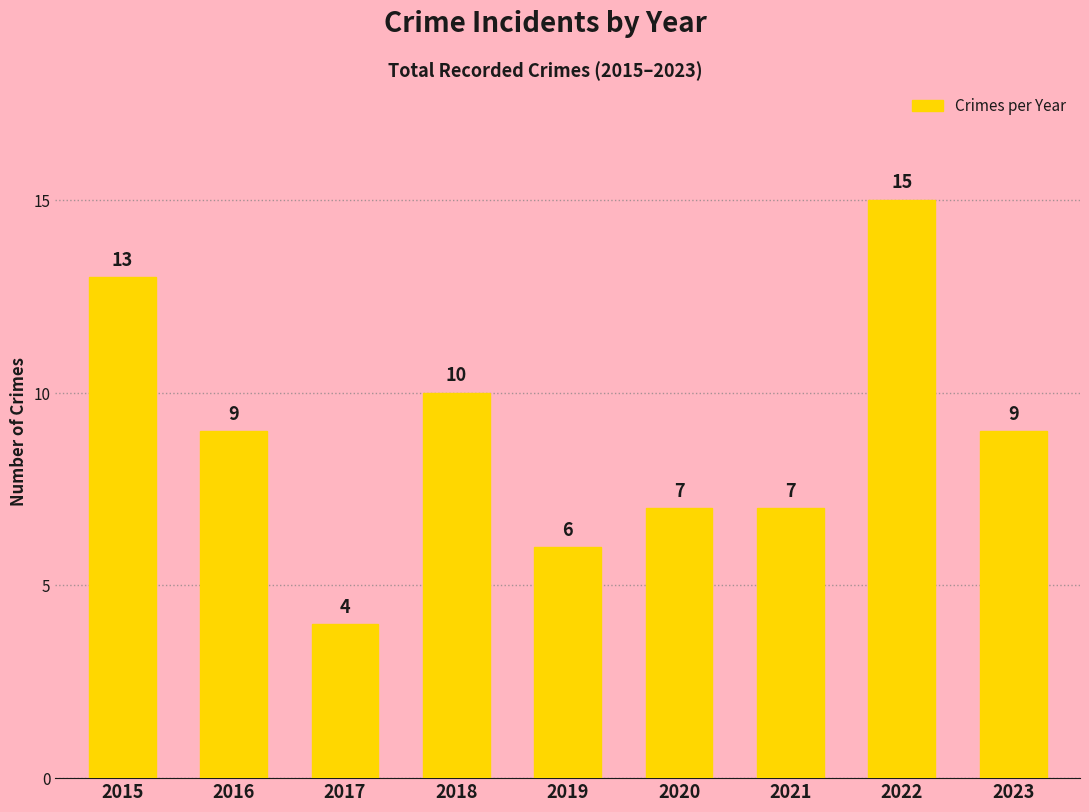

Between 2016 and 2017, which is larger?

2016